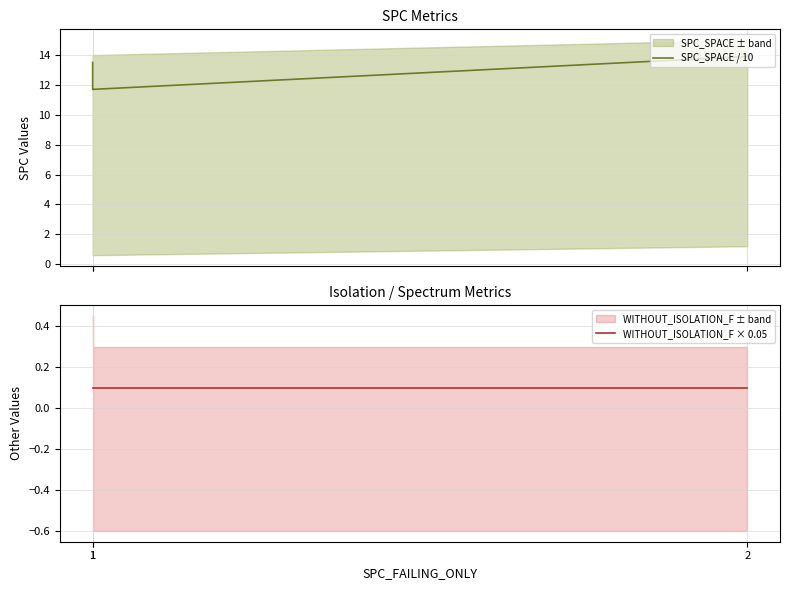

What is the value of the WITHOUT_ISOLATION_F × 0.05 point at the 3rd from the left?

0.1